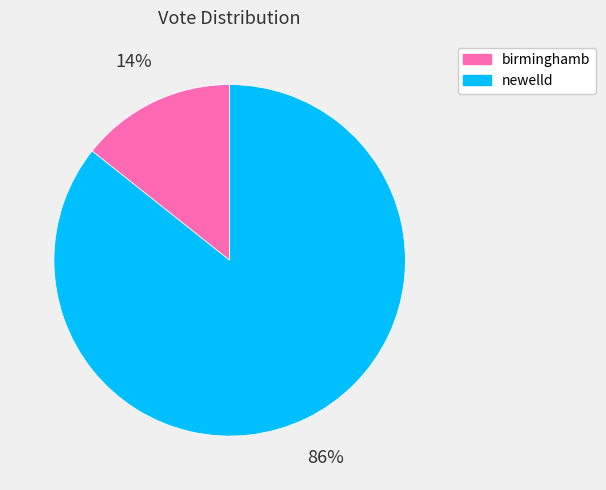

To the nearest percent, what portion does birminghamb represent?

14%